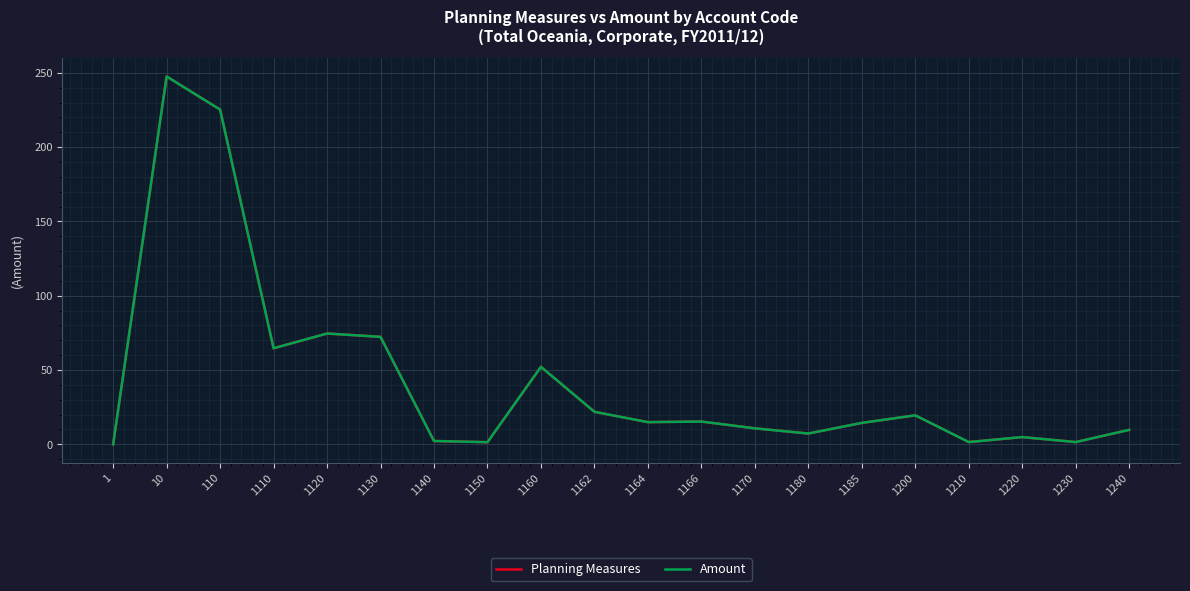

Does the chart display data point markers on the line(s)?

No